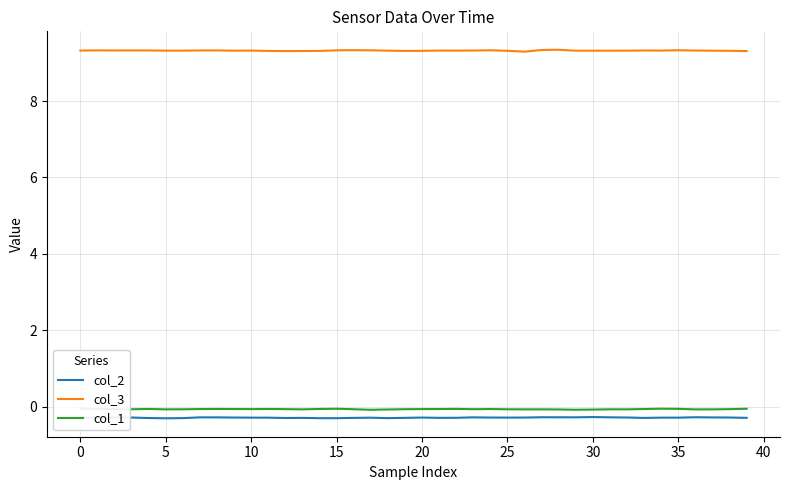

Which series has the largest total across all categories?

col_3